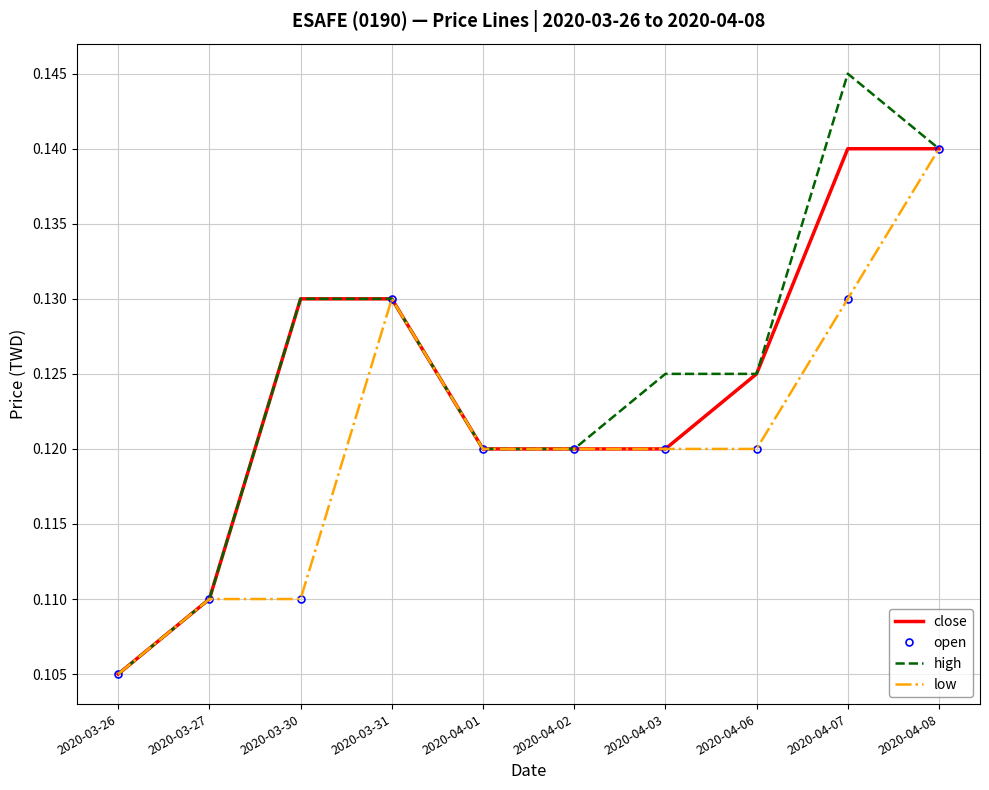

The value of low at 2020-04-03 is 0.1. True or false?

True